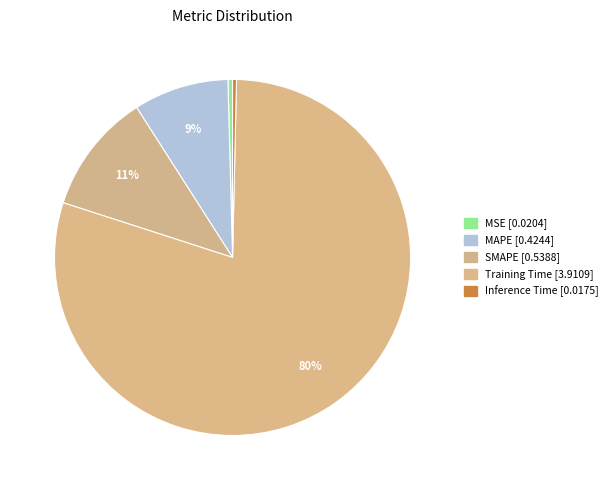

What percentage do Training Time and Inference Time together represent?

80.0%